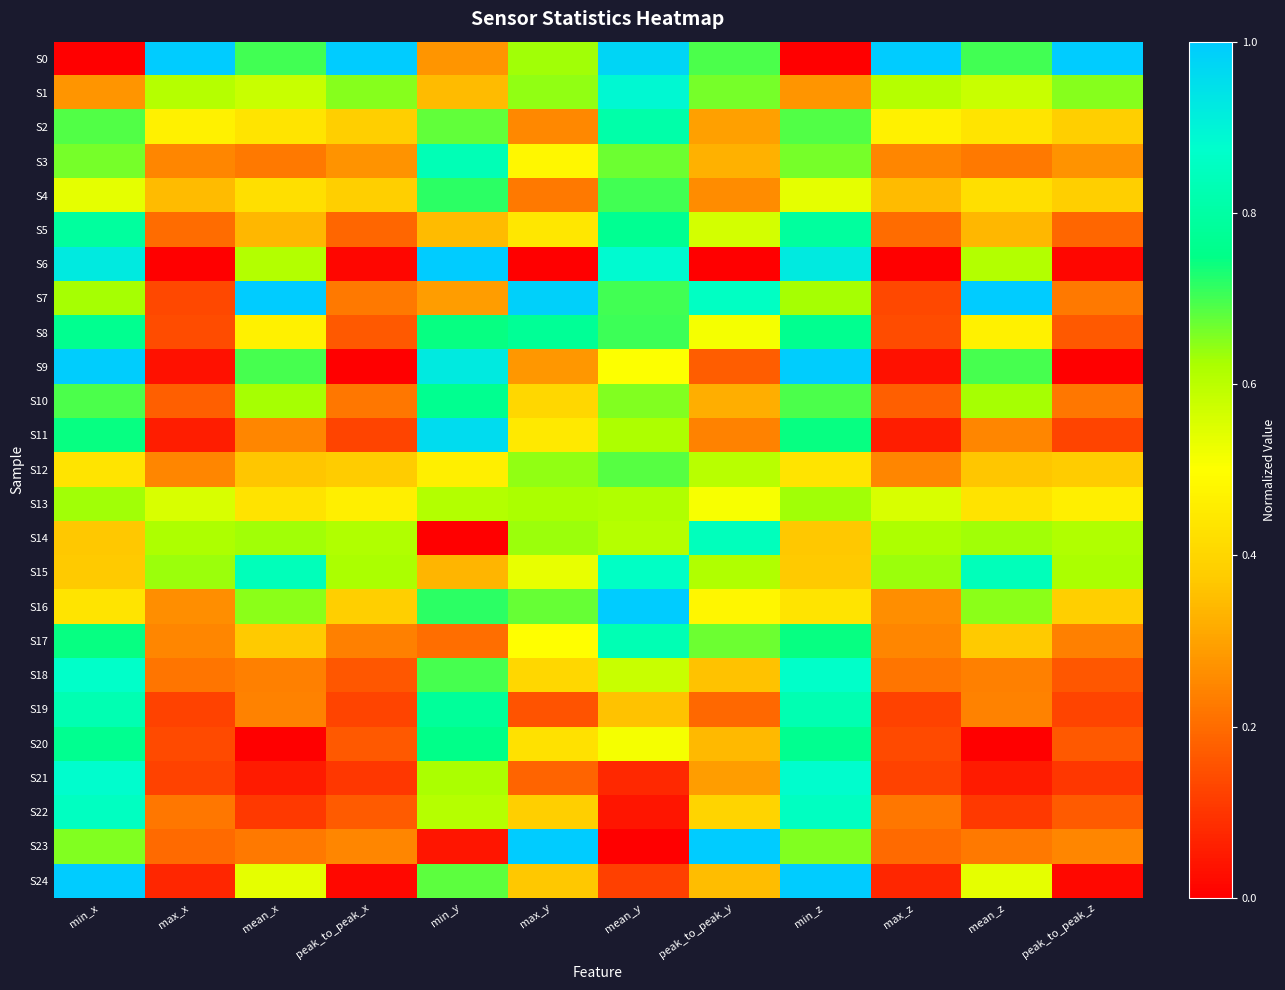

What is the spread (max minus min) of values at mean_y?

1.0